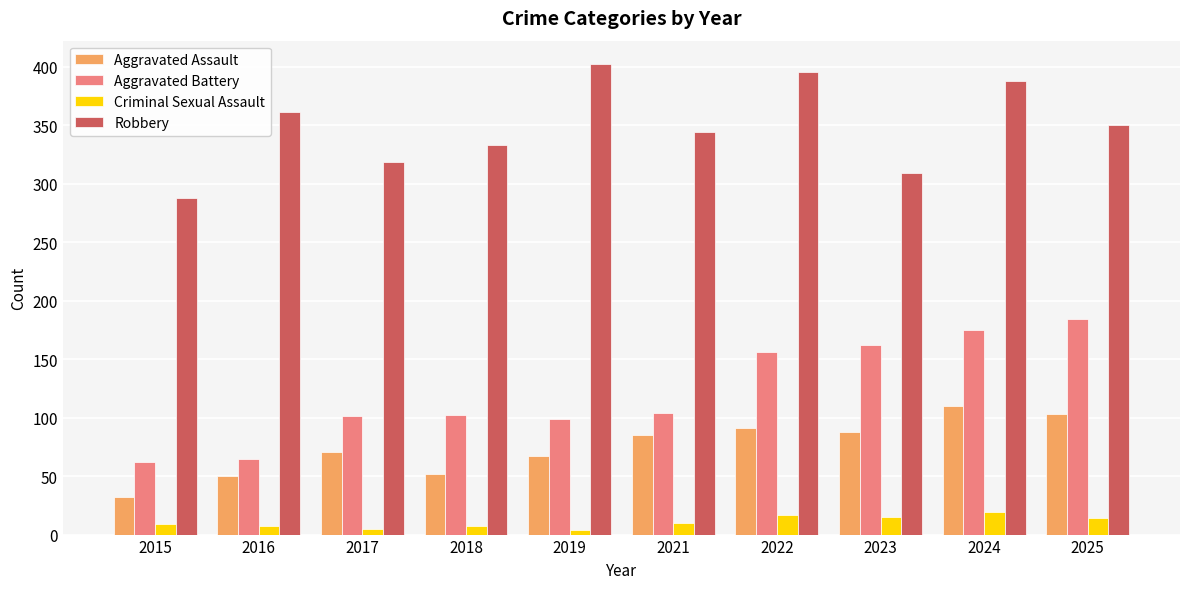

Is the value of Aggravated Assault at 2018 greater than the value of Robbery at 2019?

No